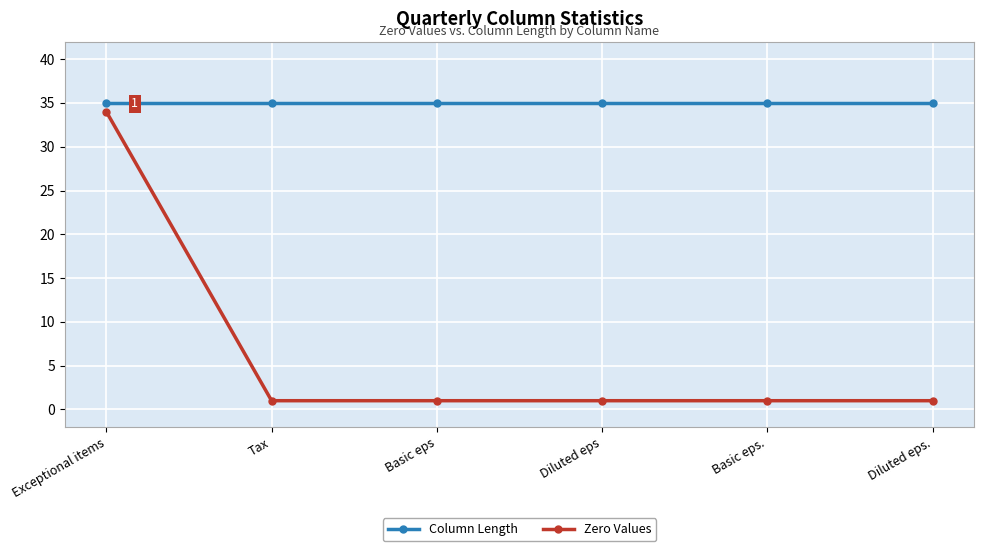

What is the difference between the highest and lowest values at Tax?

34